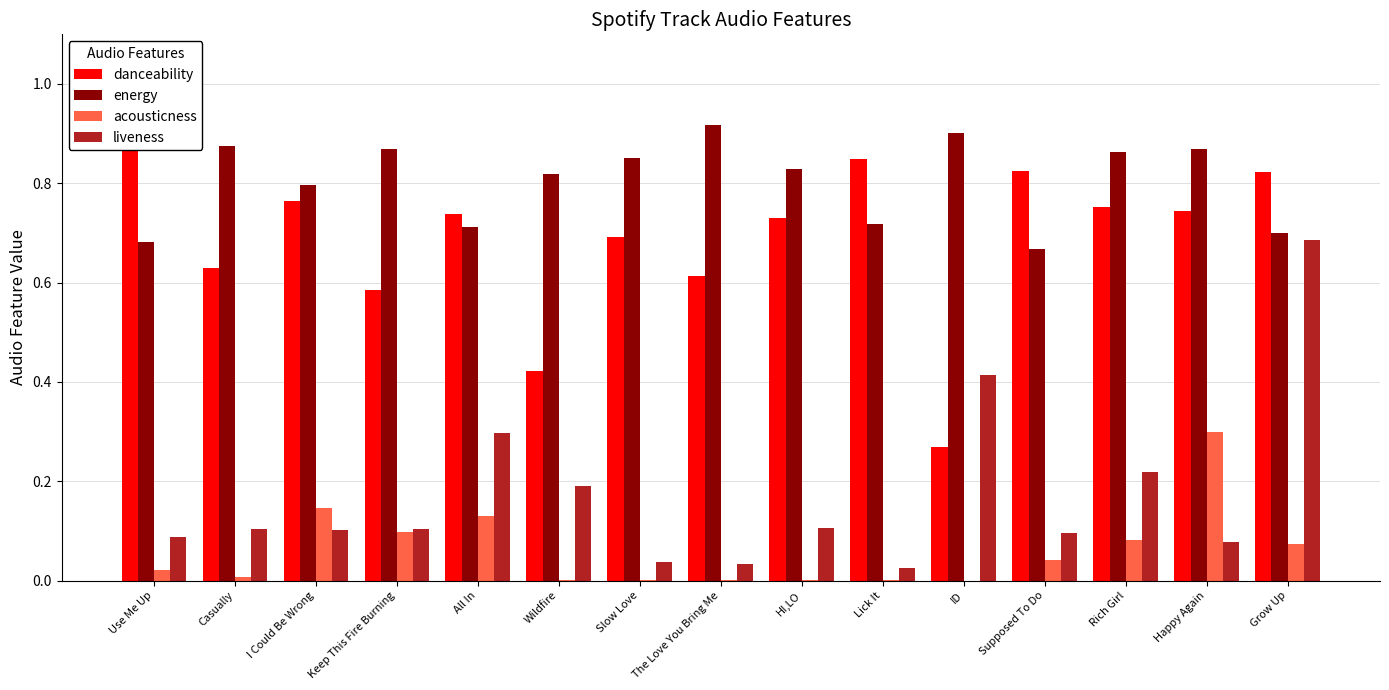

List the series in order of their peak value, highest first.

energy, danceability, liveness, acousticness